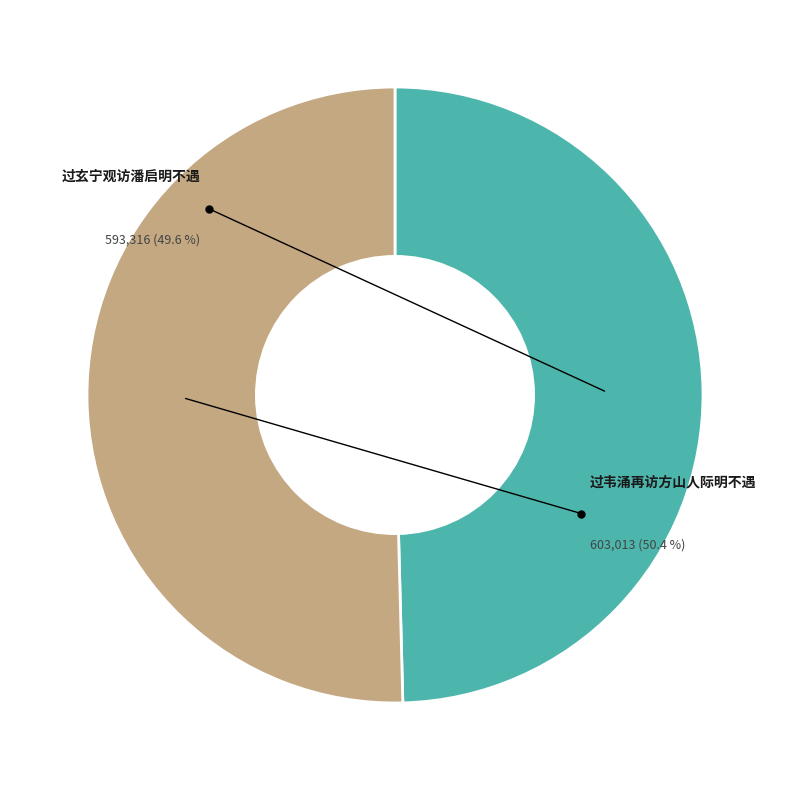

Approximately how many times larger is the value at 过玄宁观访潘启明不遇 compared to 过韦涌再访方山人际明不遇?

1.0